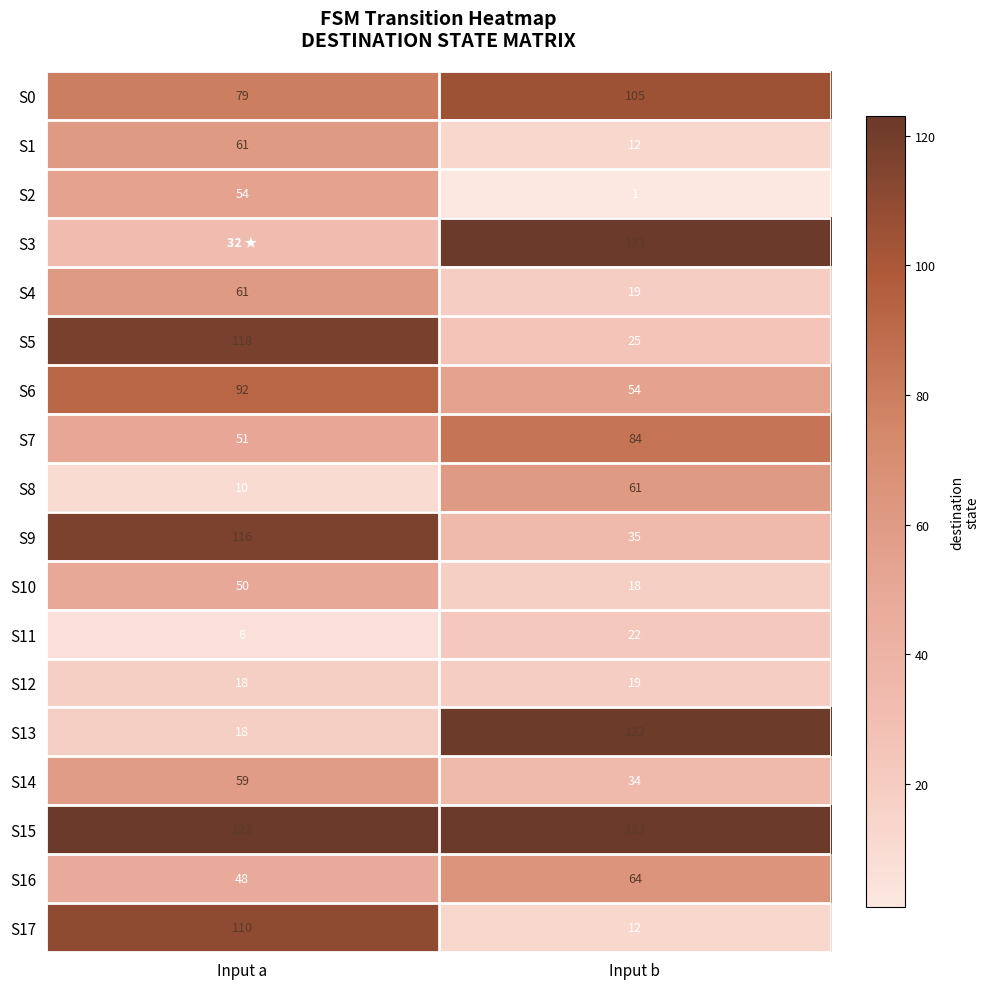

At which label does S7 reach its minimum?

Input a